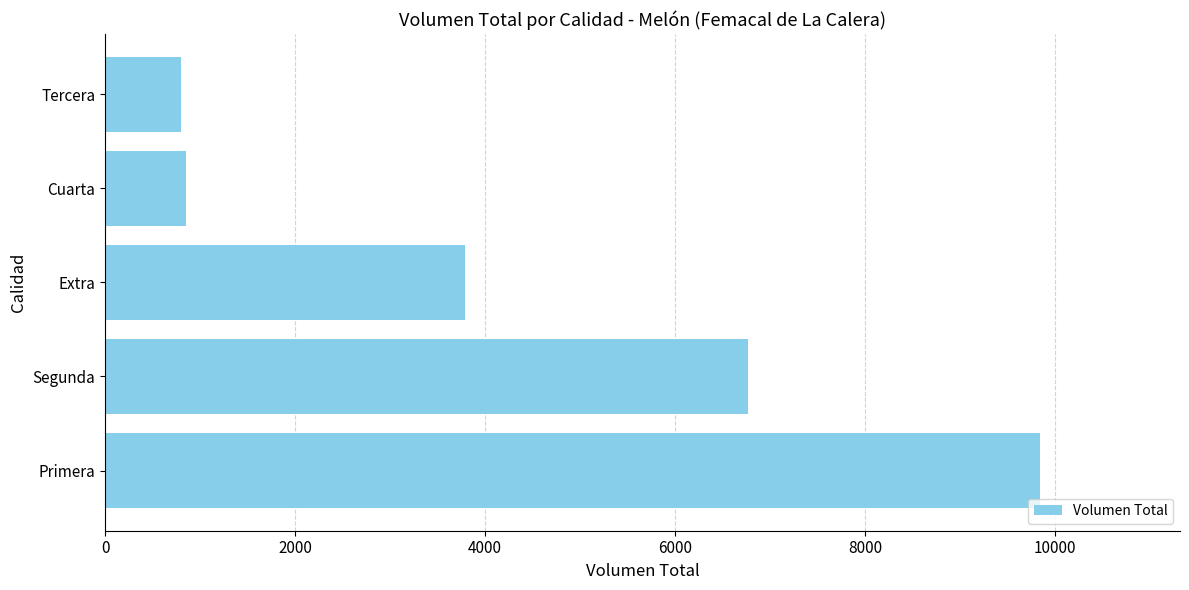

Between Extra and Tercera, which is larger?

Extra